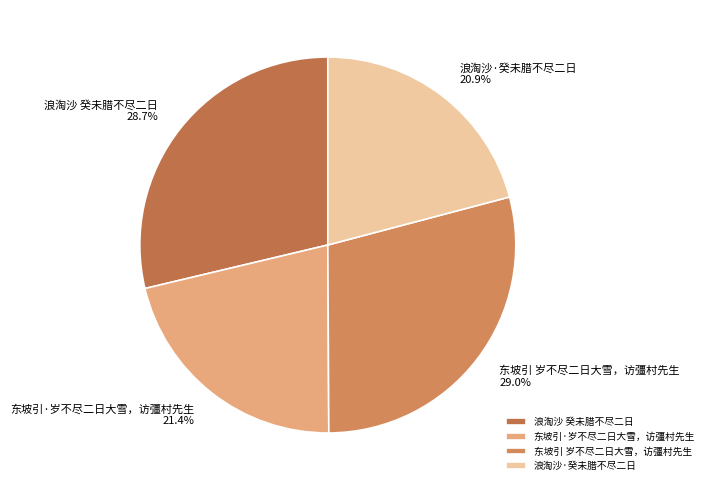

What is the ratio of the value at 东坡引 岁不尽二日大雪，访彊村先生 to the value at 浪淘沙·癸未腊不尽二日?

1.4